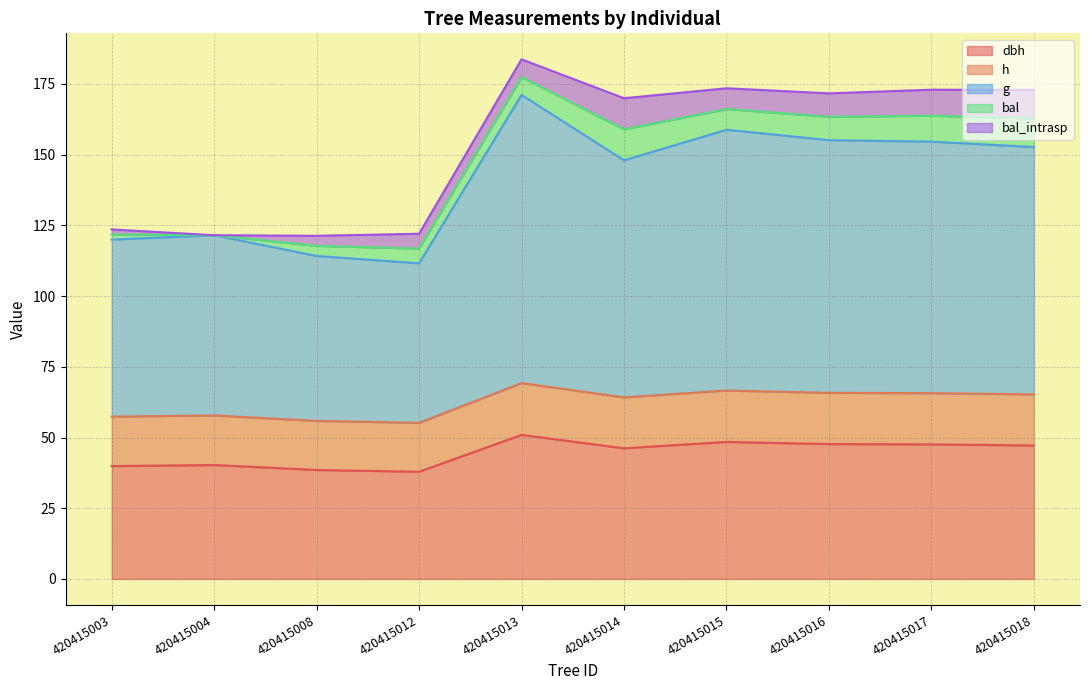

True or false: g has a value of 146.6 at 420415012.

False